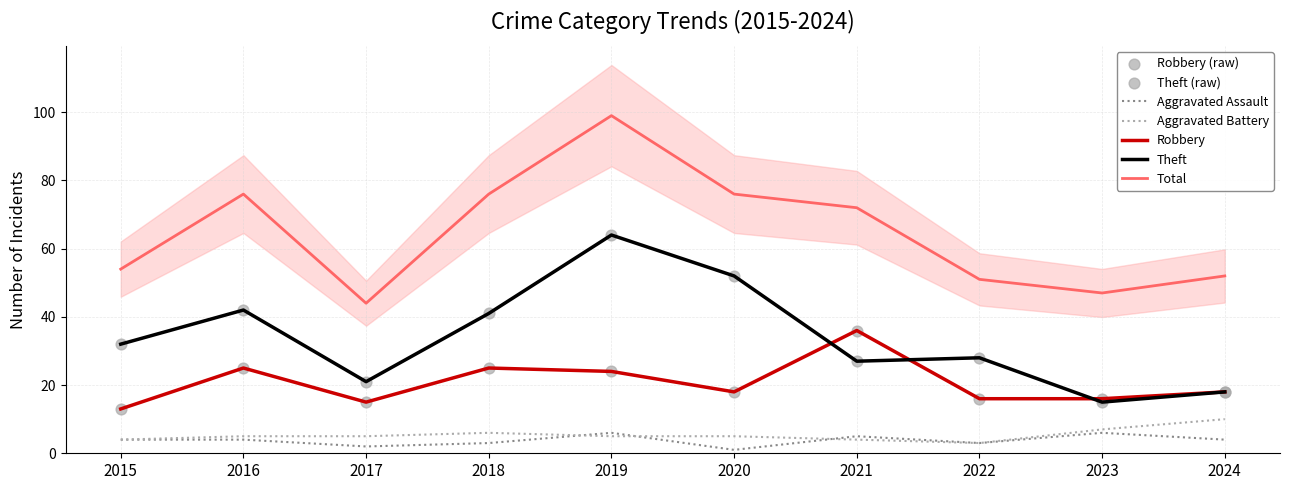

Is the value of Aggravated Battery at 2024 greater than the value of Theft at 2022?

No